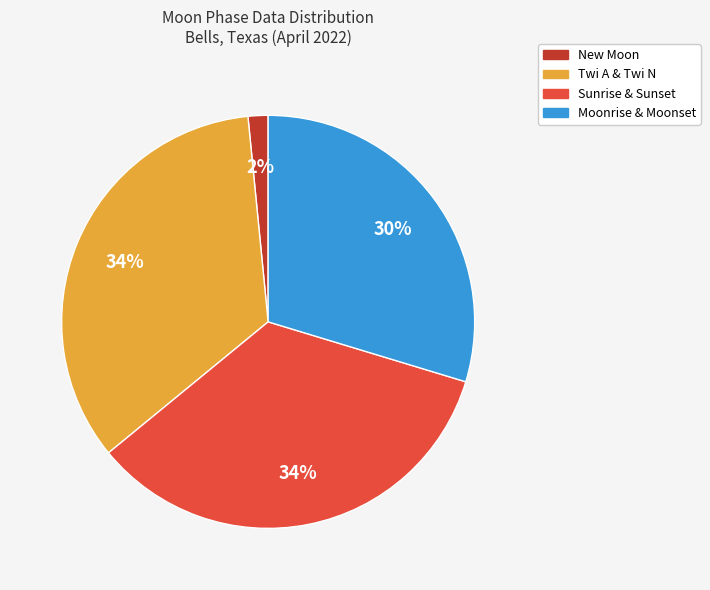

To the nearest percent, what is the average slice percentage?

25%